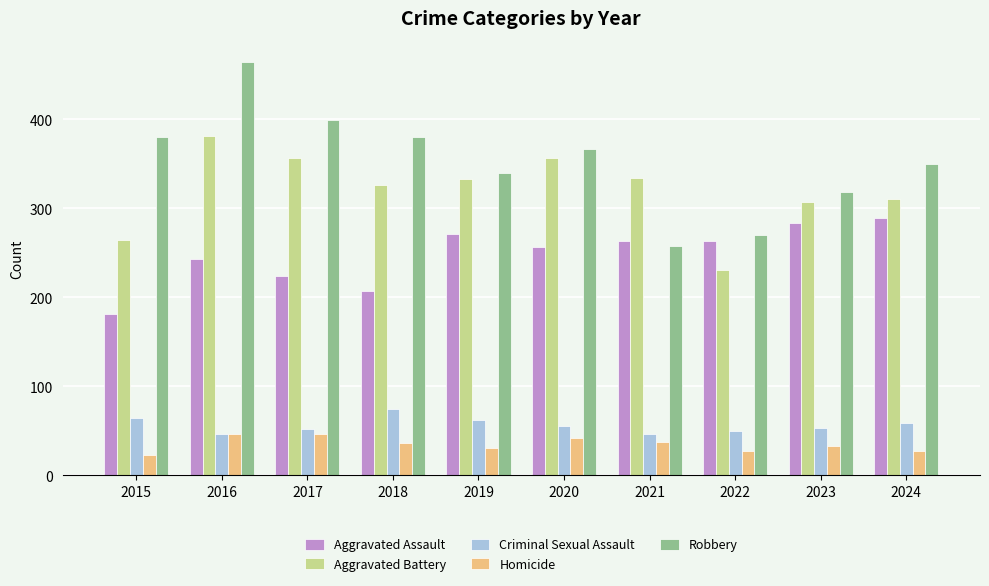

Which category has the highest value across all series?

2016